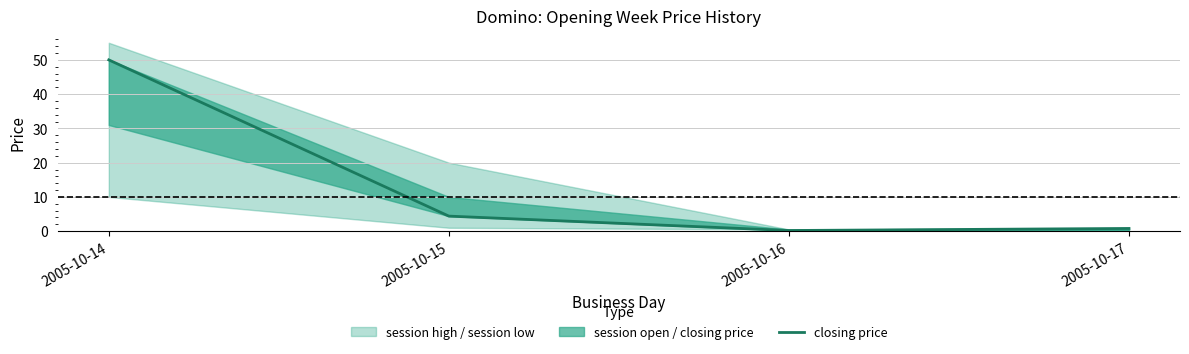

How many data points are above 4?

2